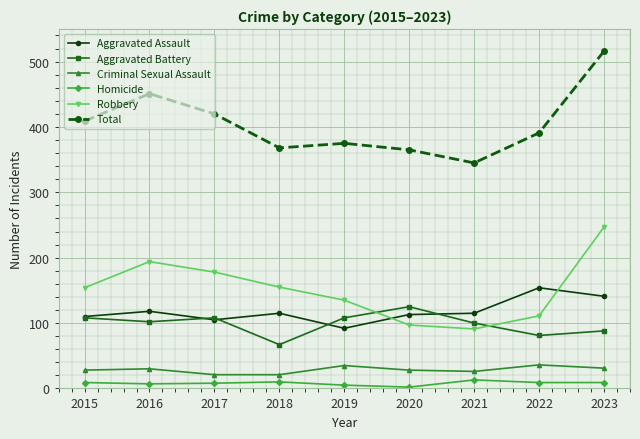

Which series has the largest range (max minus min)?

Total